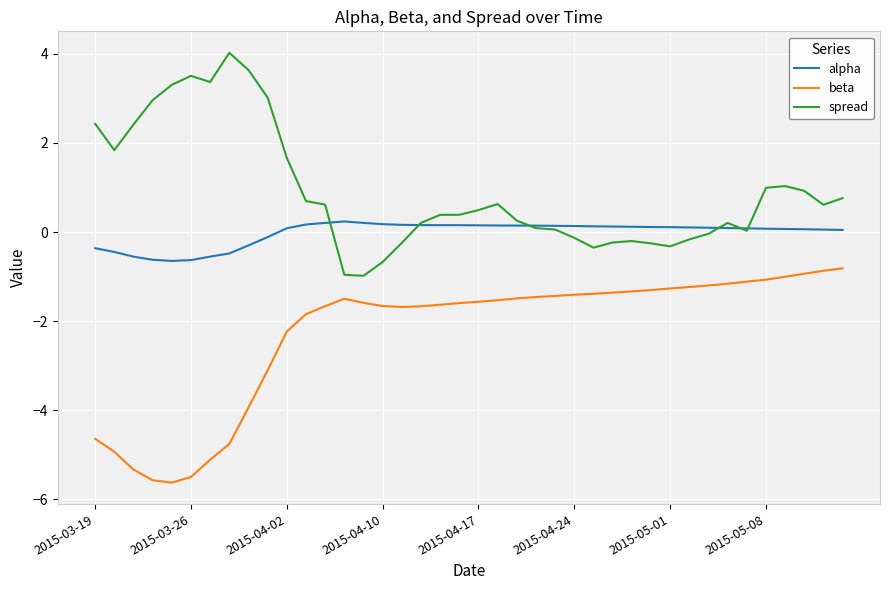

What is the lowest value of the beta series?

-5.6